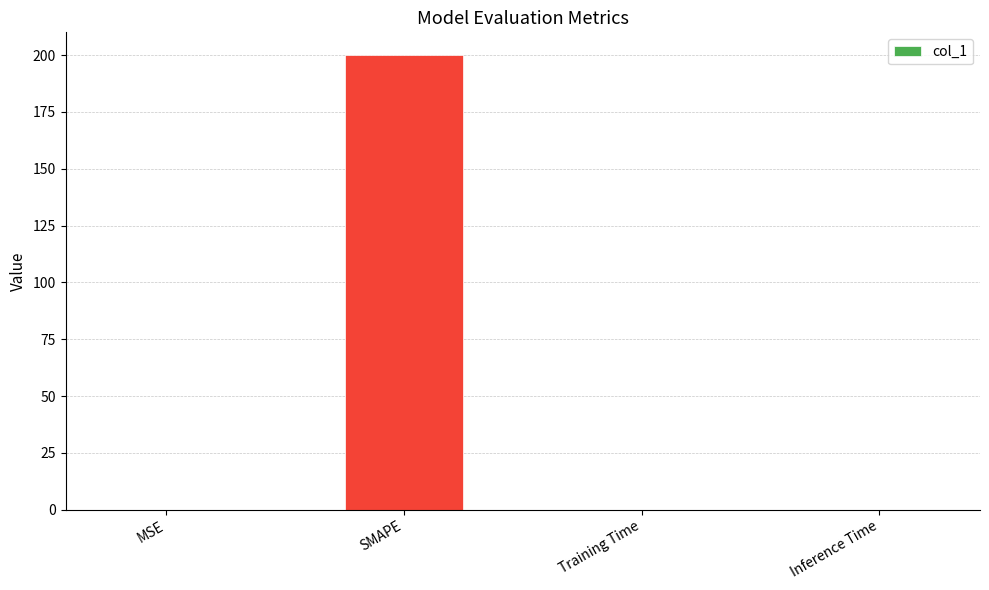

Read the value at SMAPE.

200.0